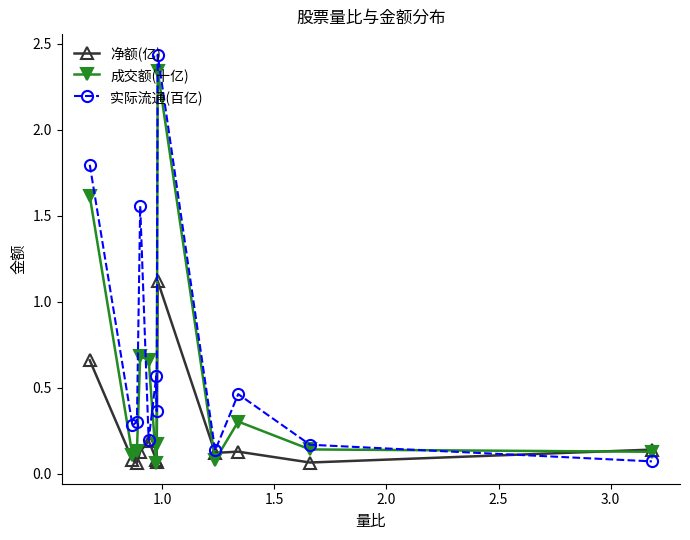

Which series has the largest total across all categories?

实际流通(百亿)